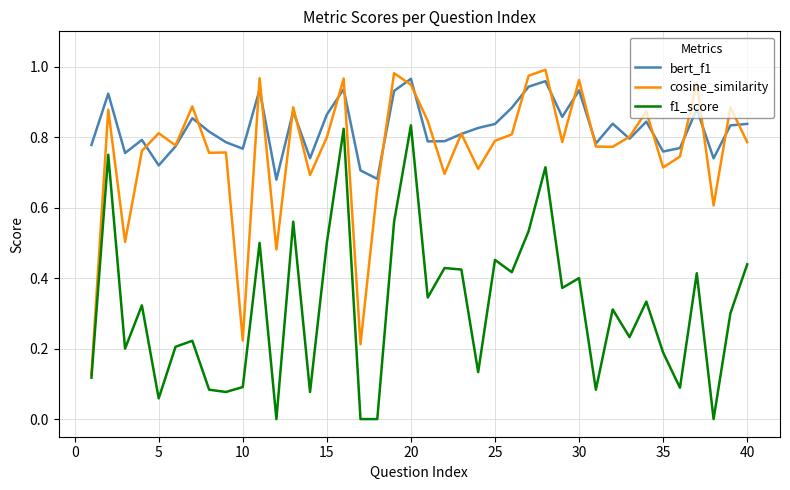

Which series has the largest total across all categories?

bert_f1